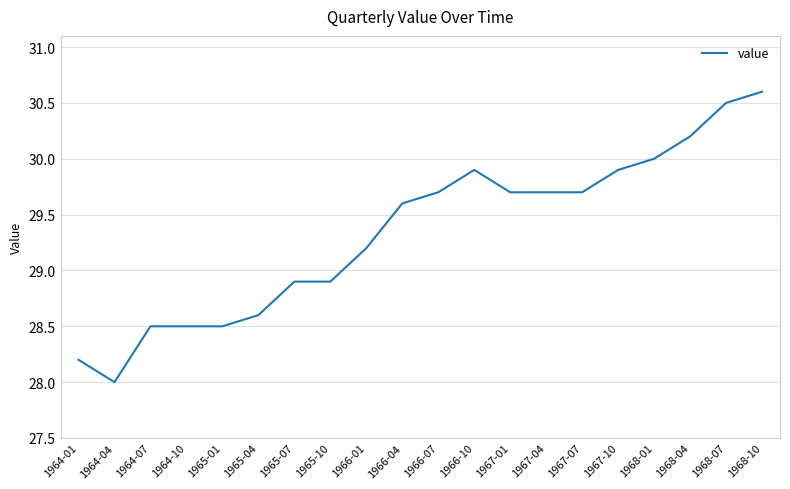

What position from the right is 1965-04?

15